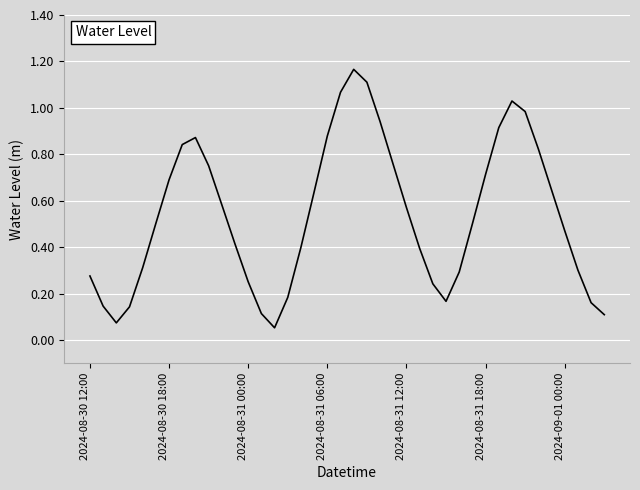

How many categories are shown in the chart?

40